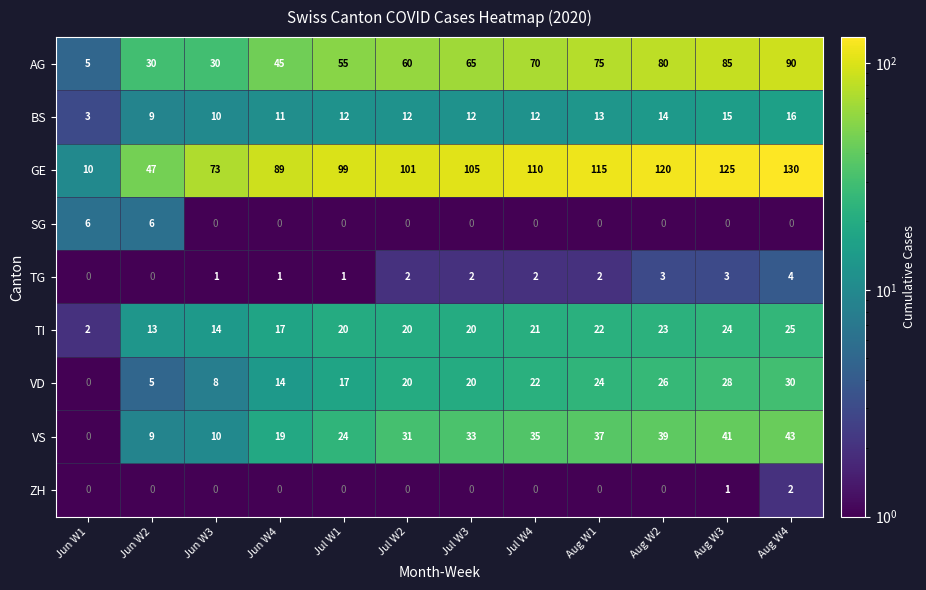

True or false: VD has a value of 6 at Jul W3.

False